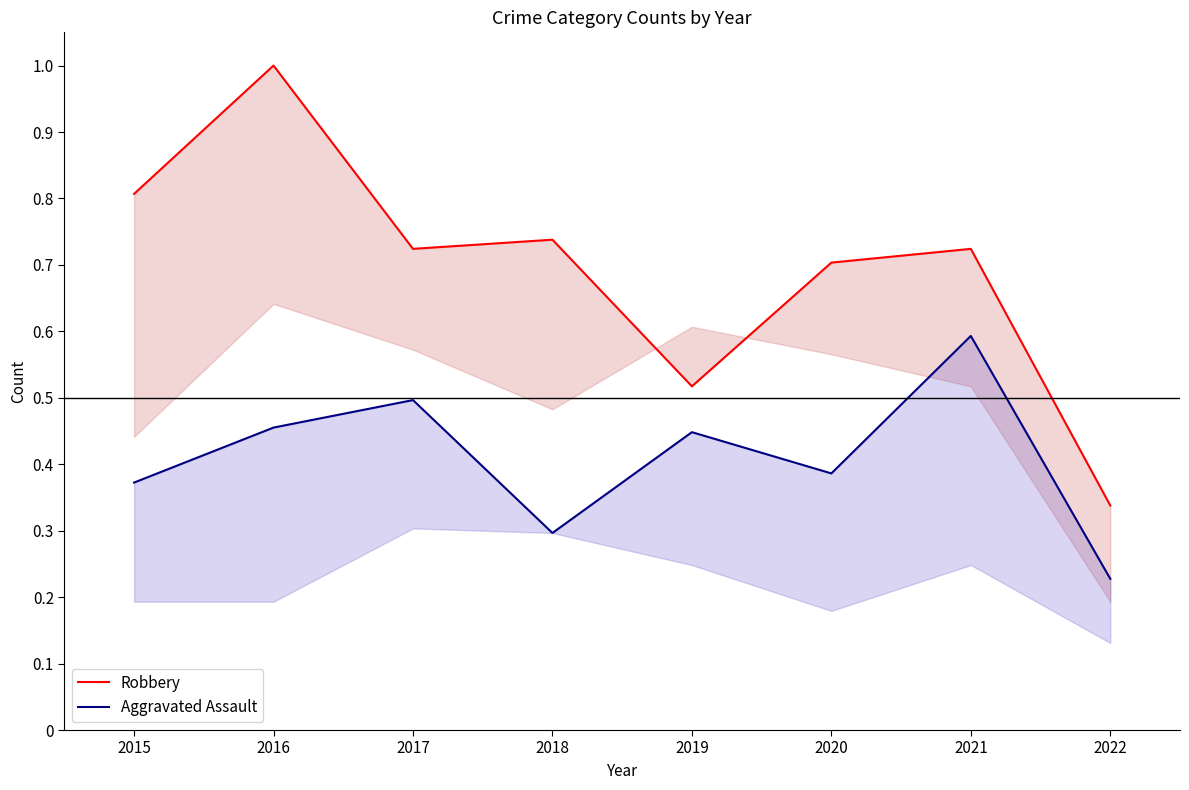

True or false: Robbery and Aggravated Assault cross at least once.

False